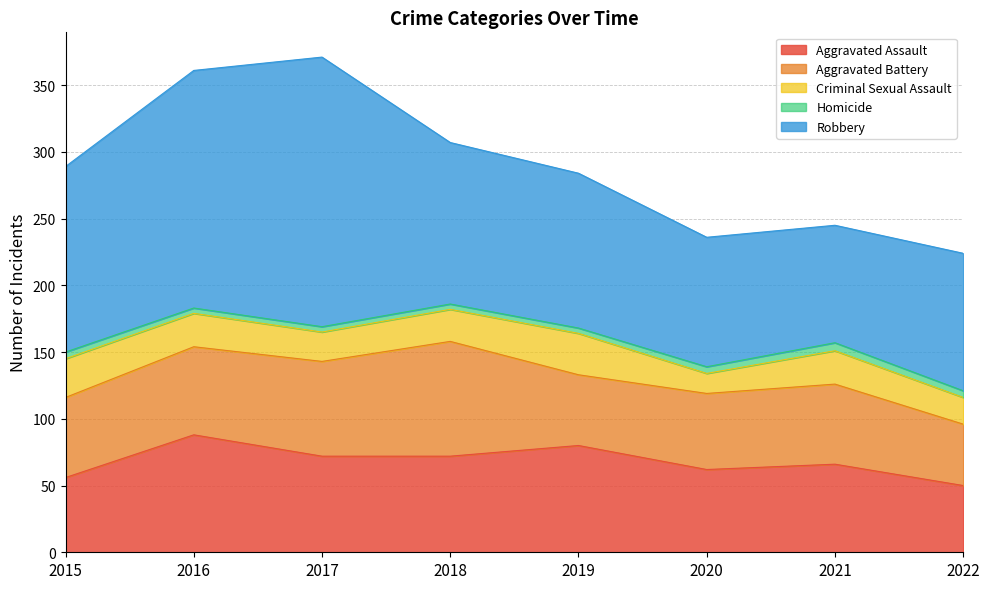

Is the value of Aggravated Battery at 2016 greater than the value of Criminal Sexual Assault at 2019?

Yes